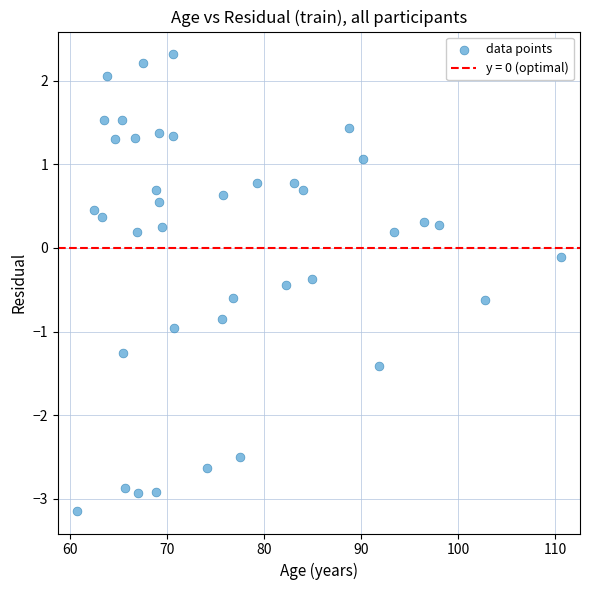

What is the range of X values (max minus min)?

49.9